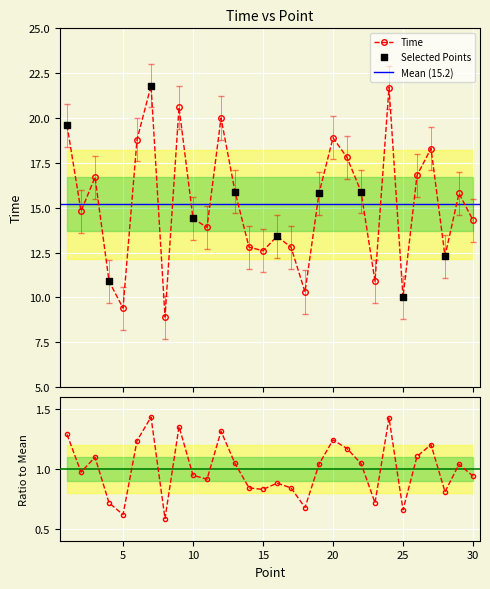

What is the change in value from 26 to 30?

-2.5